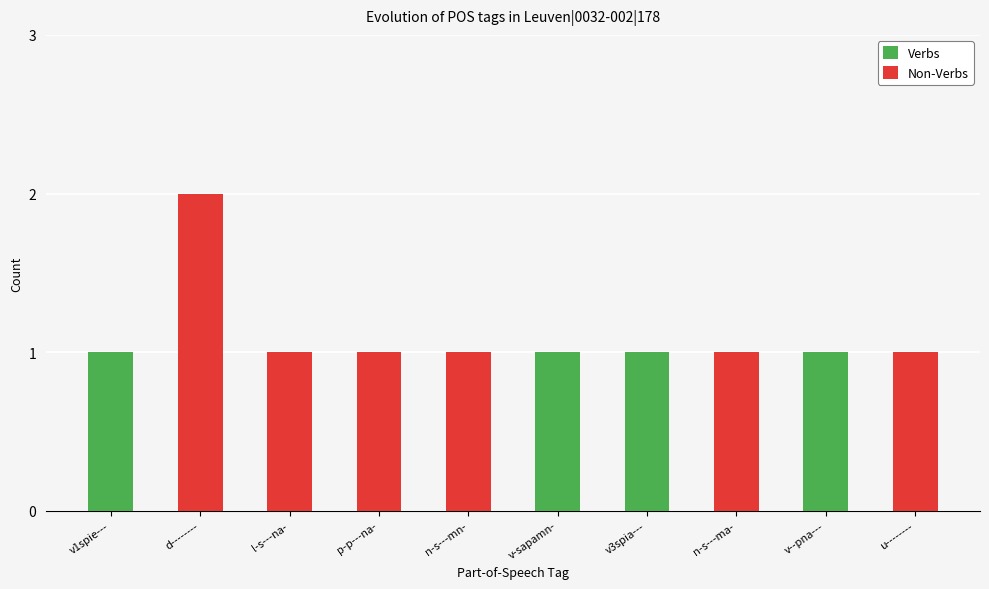

Where does the Non-Verbs series first go above 1?

d--------